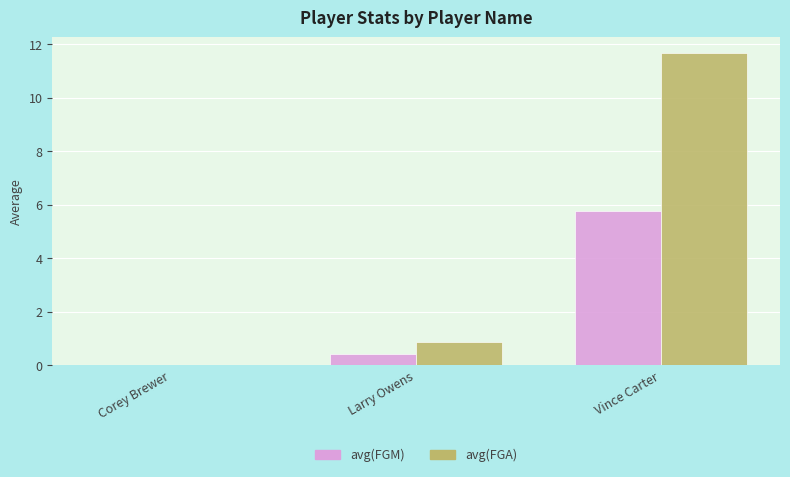

How many data points does each series have?

3